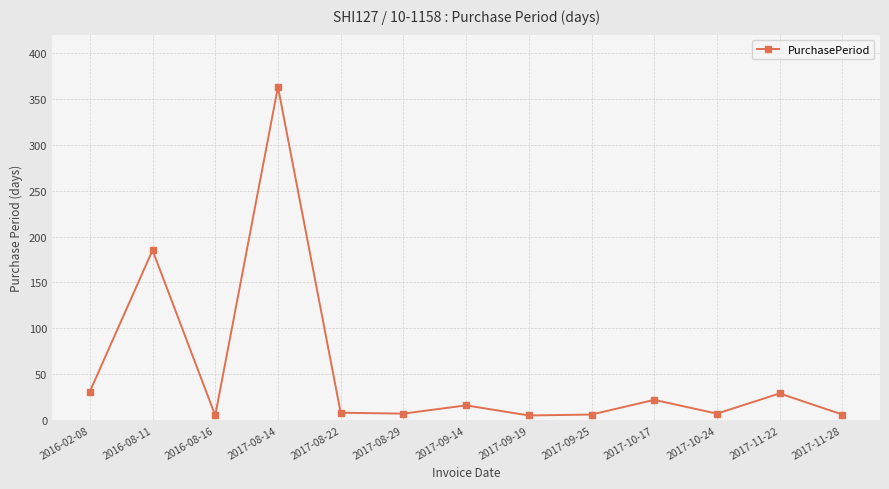

Which label corresponds to the largest value in the chart?

2017-08-14